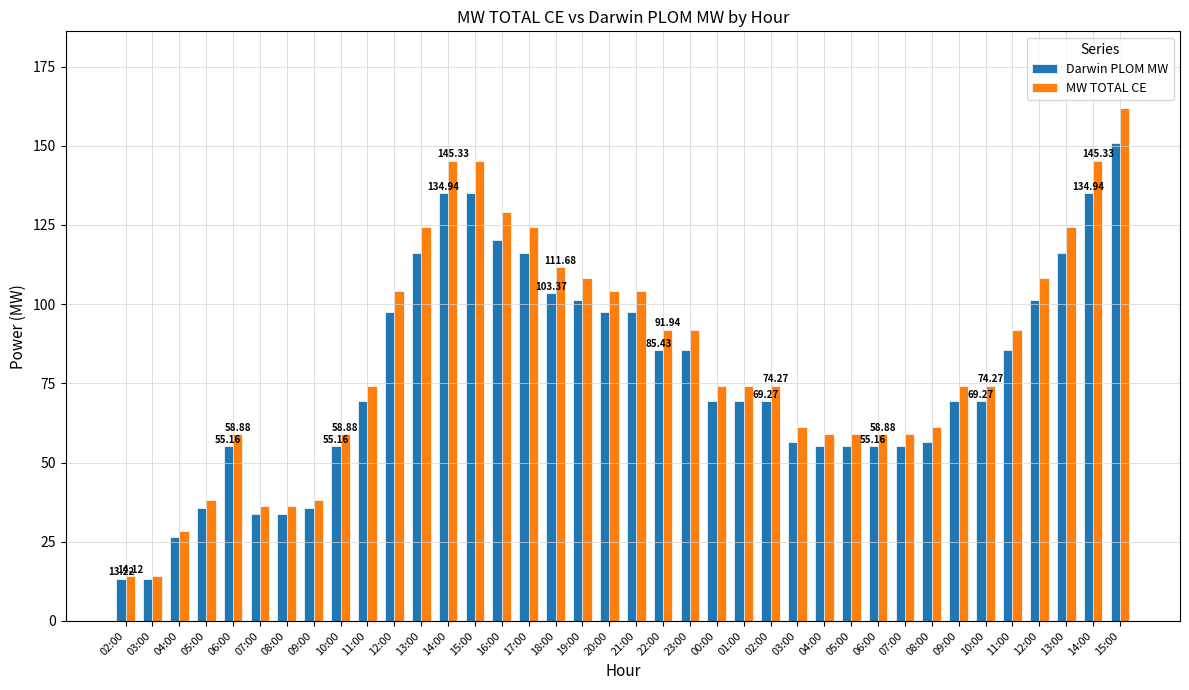

Which category has the lowest value in the MW TOTAL CE series?

02:00